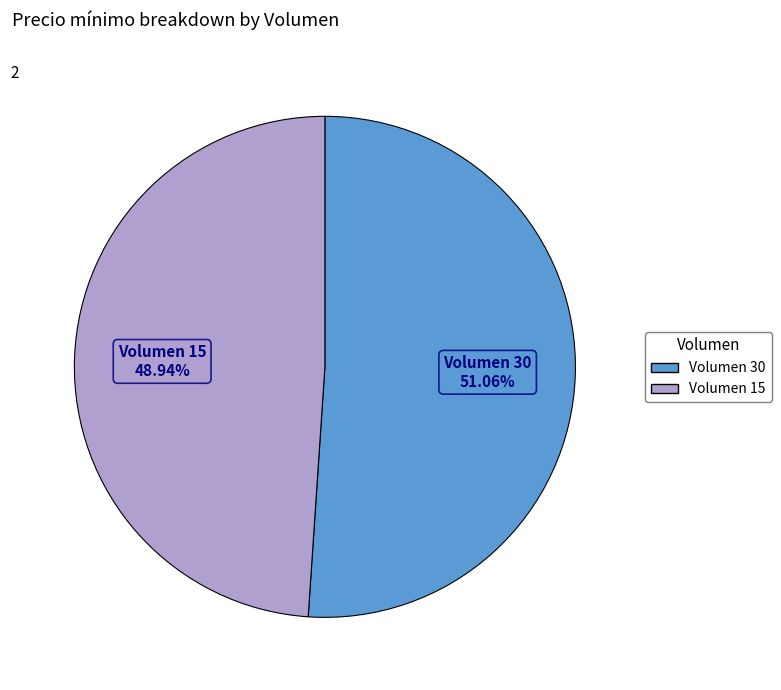

Is there any slice that represents more than half of the pie?

Yes